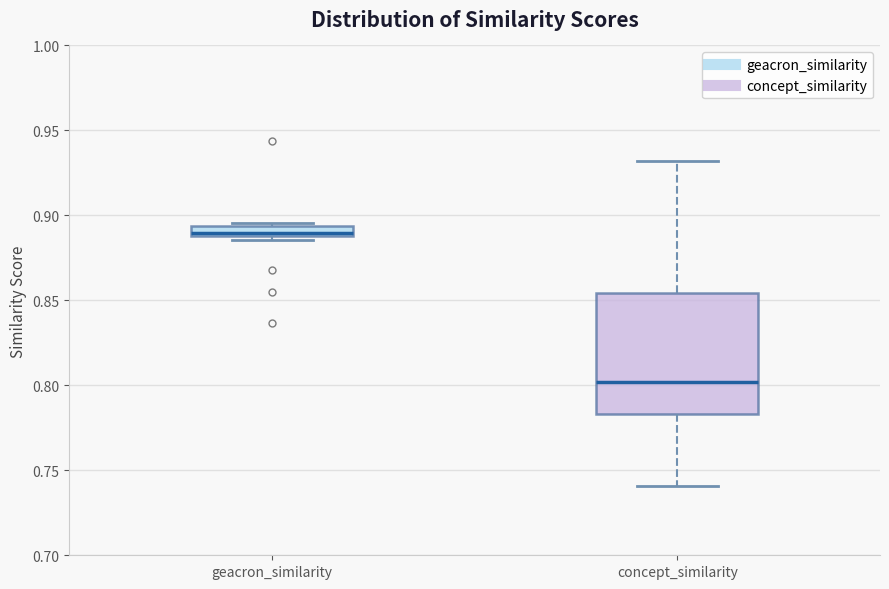

Where does the upper whisker of the box for concept_similarity end on the y-axis? The values are not printed on the chart, so give them approximately, as read against the axis.

0.930